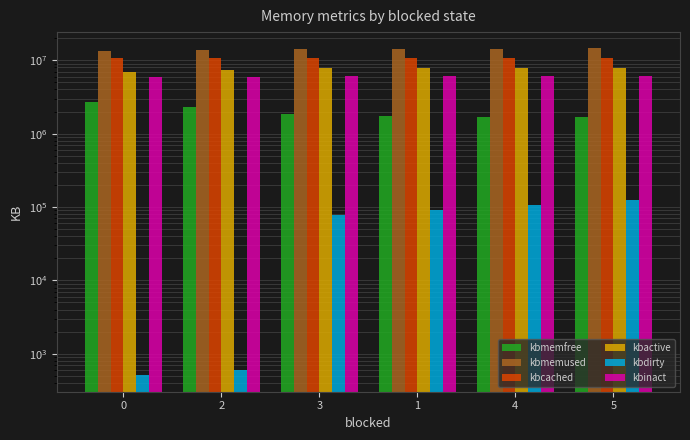

What are all the series names shown in the legend?

kbmemfree, kbmemused, kbcached, kbactive, kbdirty, kbinact